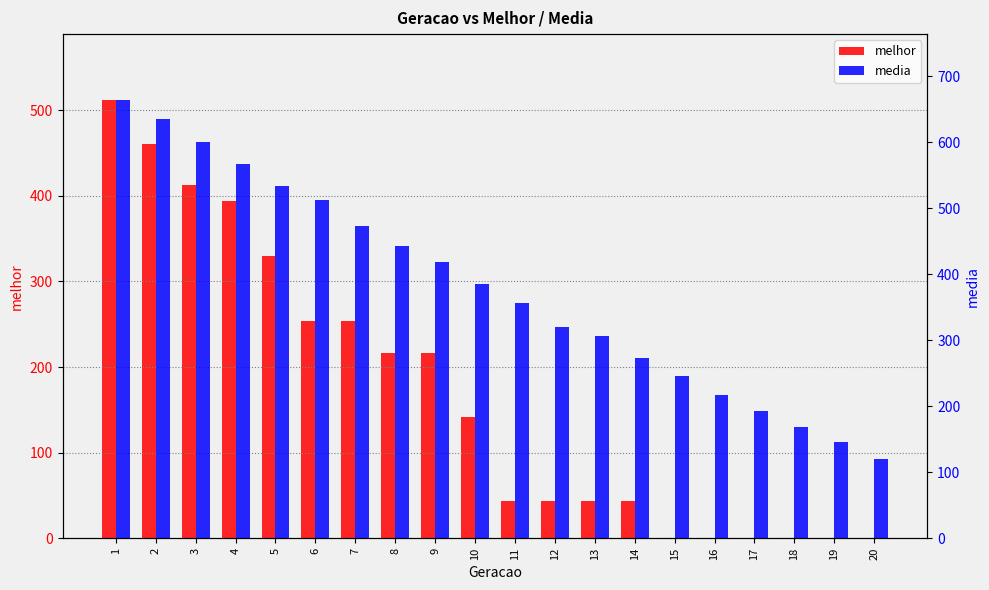

Does the chart contain stacked bars?

No